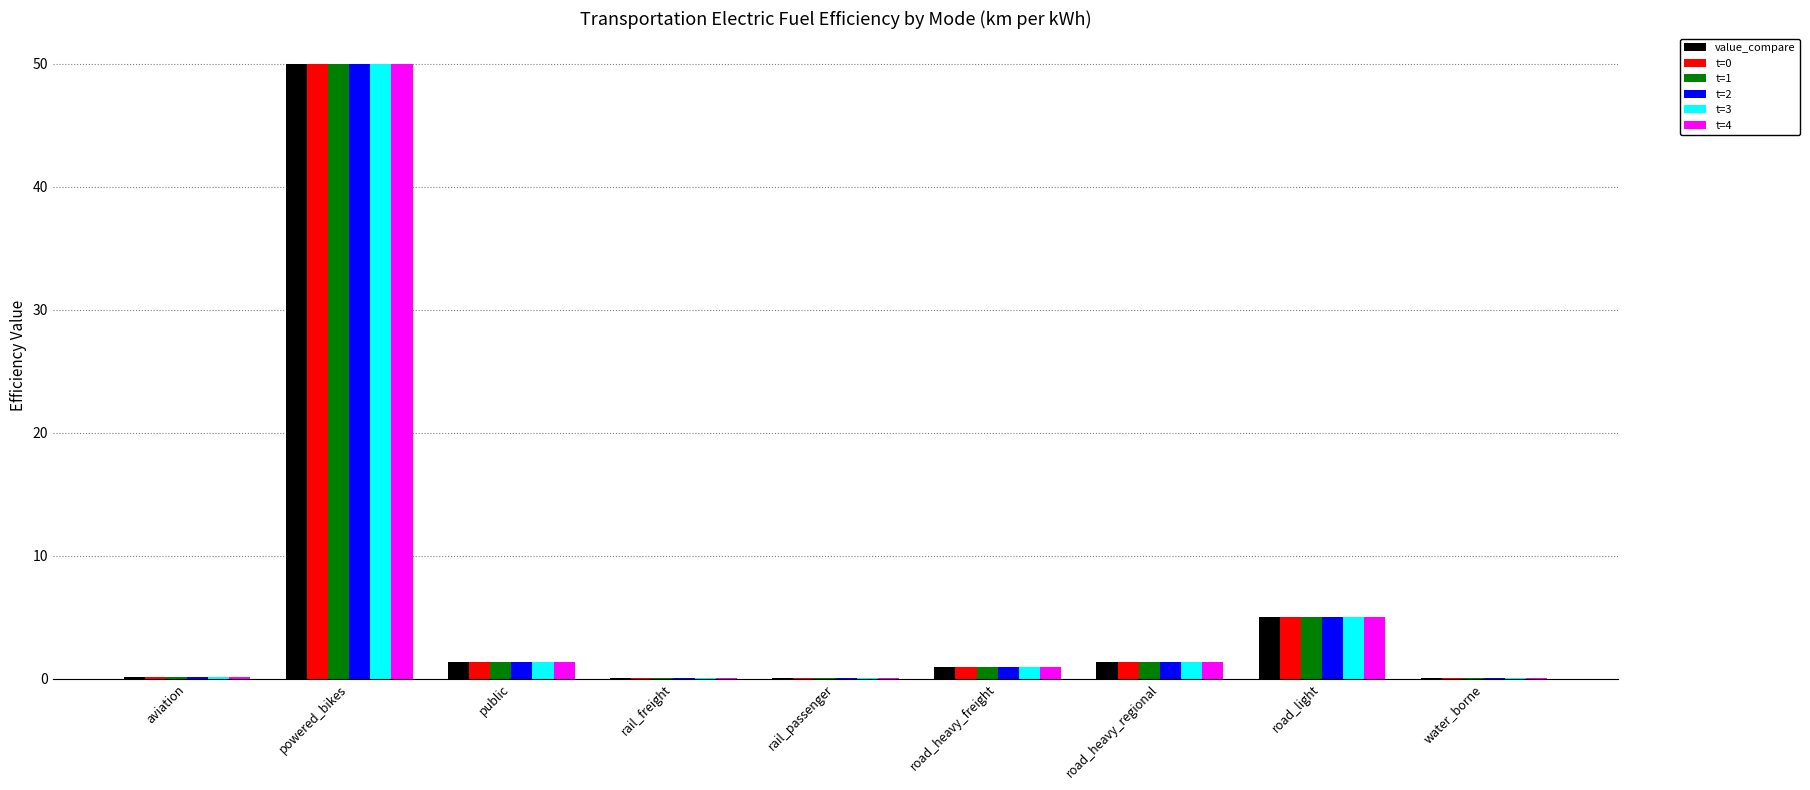

What is the sum of all t=3 values?

58.9